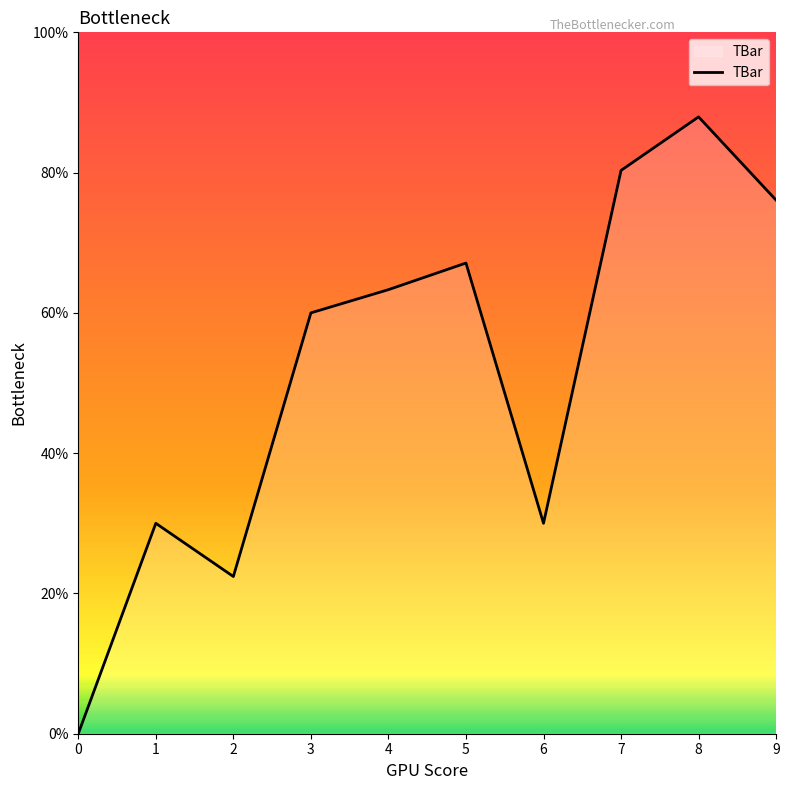

True or false: the data shows 0.0 at 0.

True